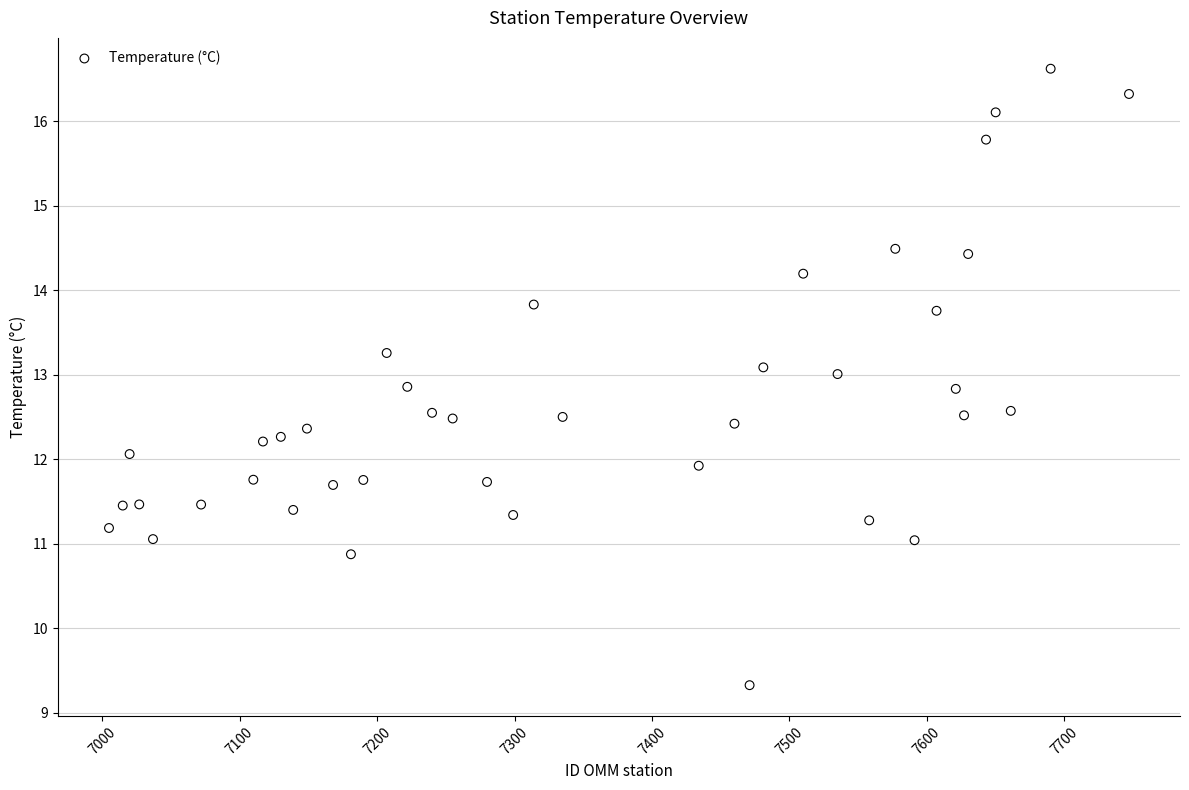

What is the range of X values (max minus min)?

742.0